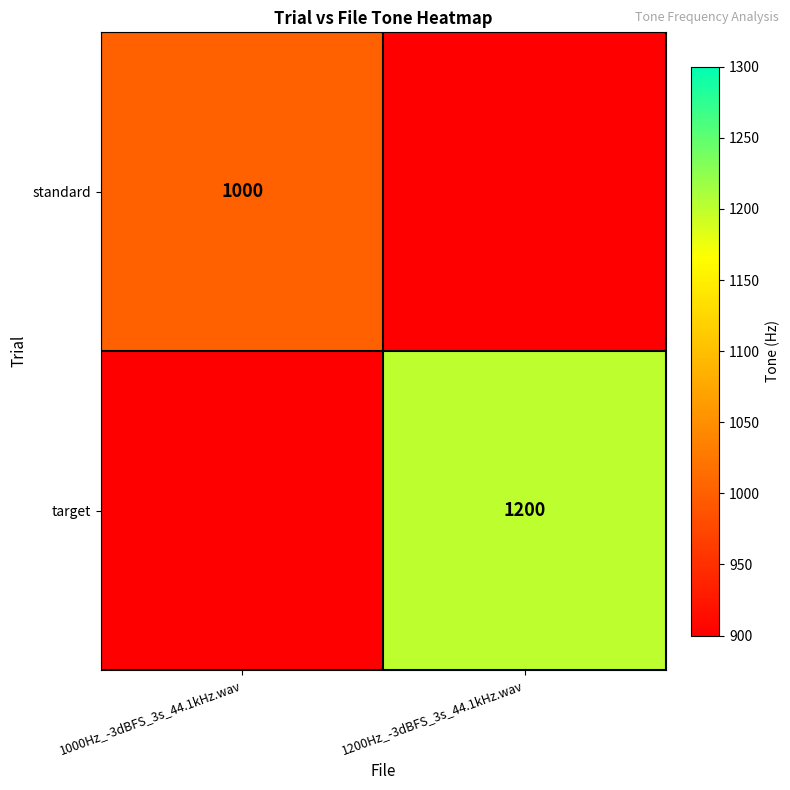

The value of target at 1200Hz_-3dBFS_3s_44.1kHz.wav is 1799.8. True or false?

False